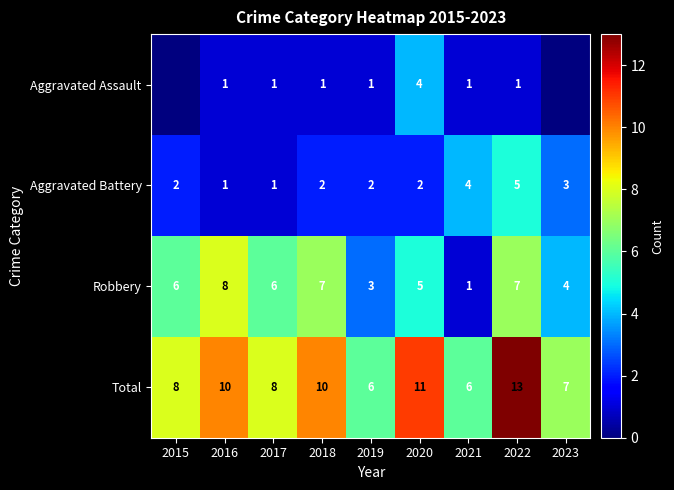

What is the total value across all series at 2021?

12